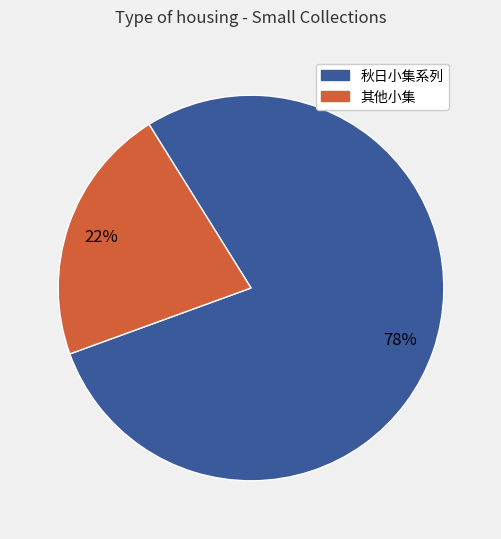

Is there a majority slice in this chart?

Yes